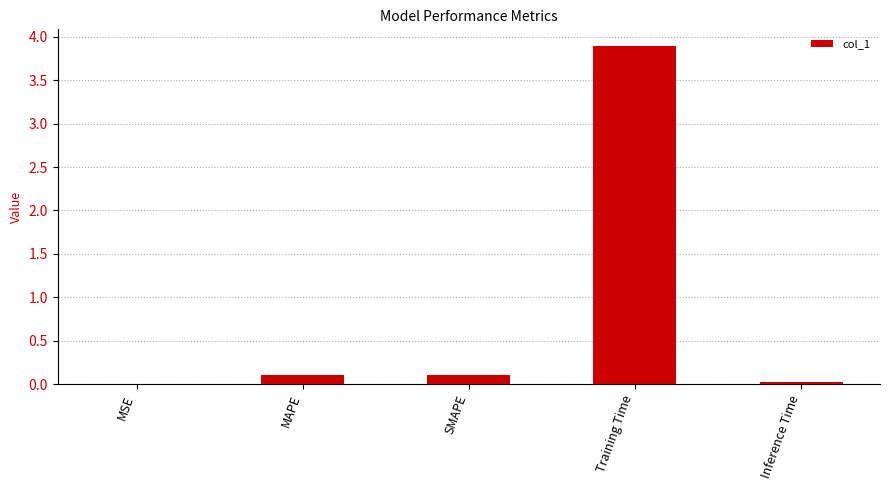

What is the maximum value shown in the chart?

3.9